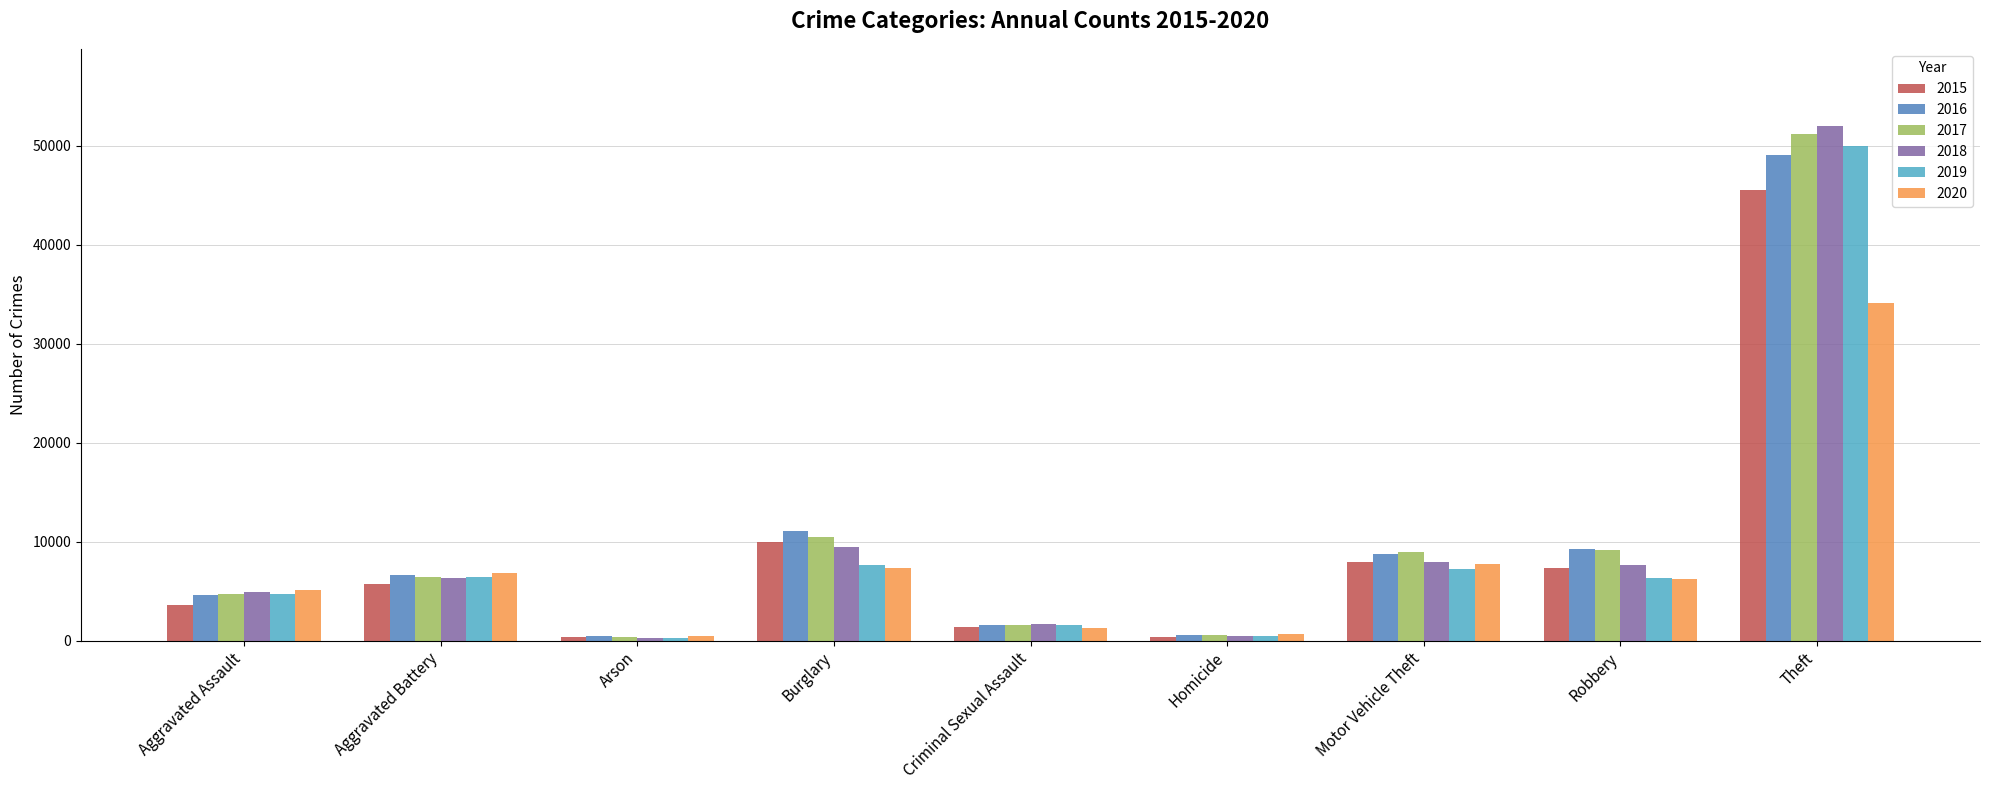

What is the difference between the maximum and minimum values in the 2016 series?

48629